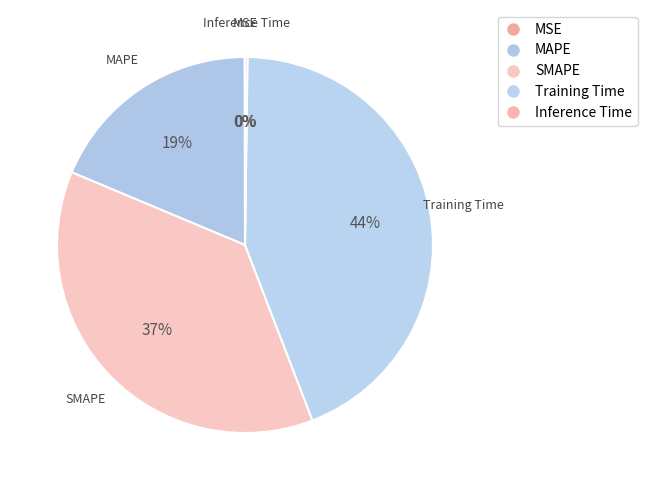

Is it true that MSE is 1% of the pie?

False